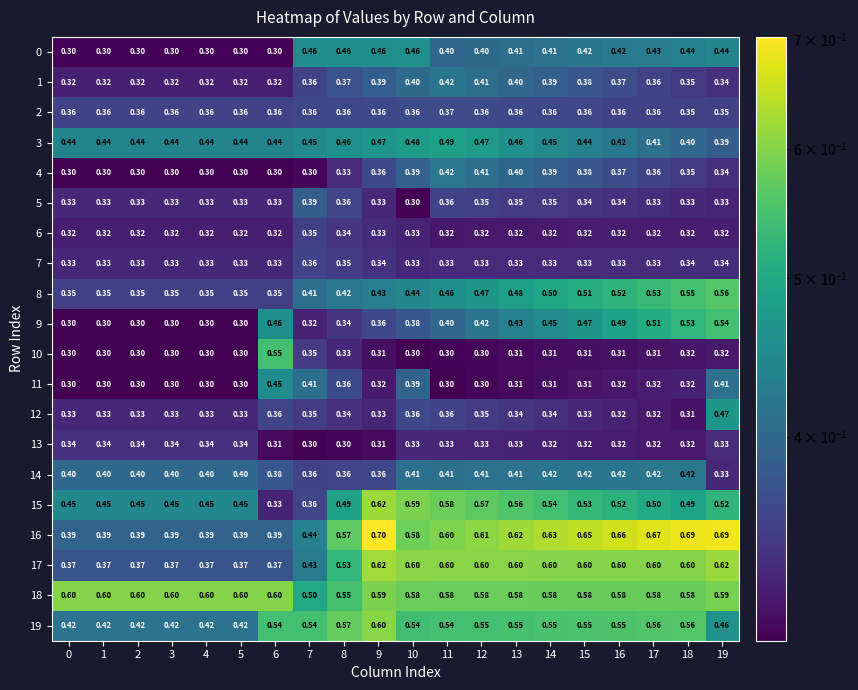

Is the value of 1 at 12 greater than the value of 9 at 0?

Yes